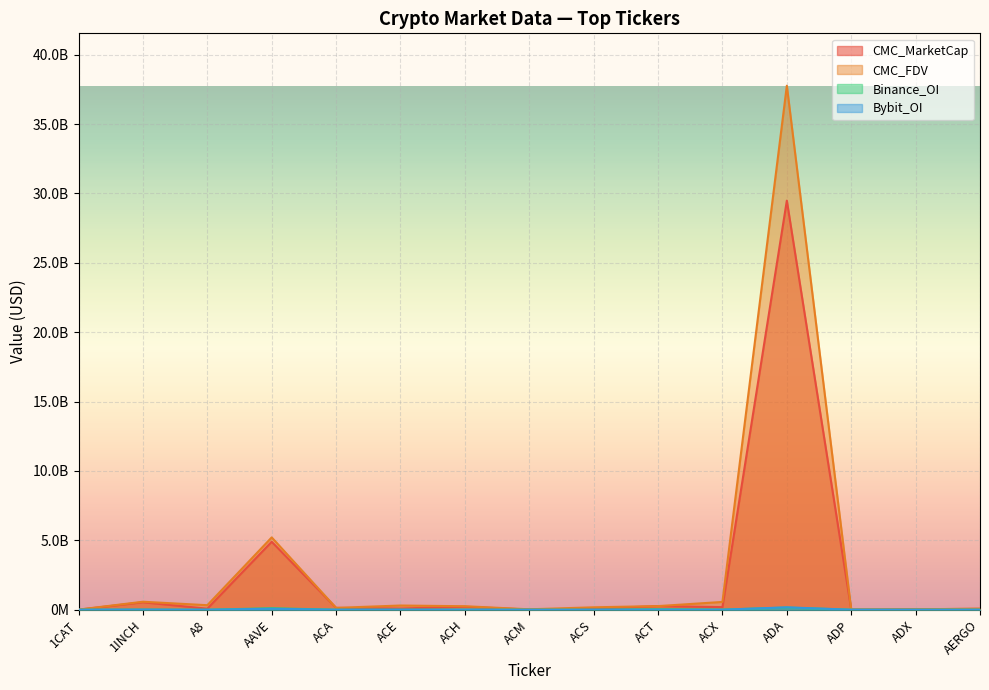

How many lines are shown in the chart?

4